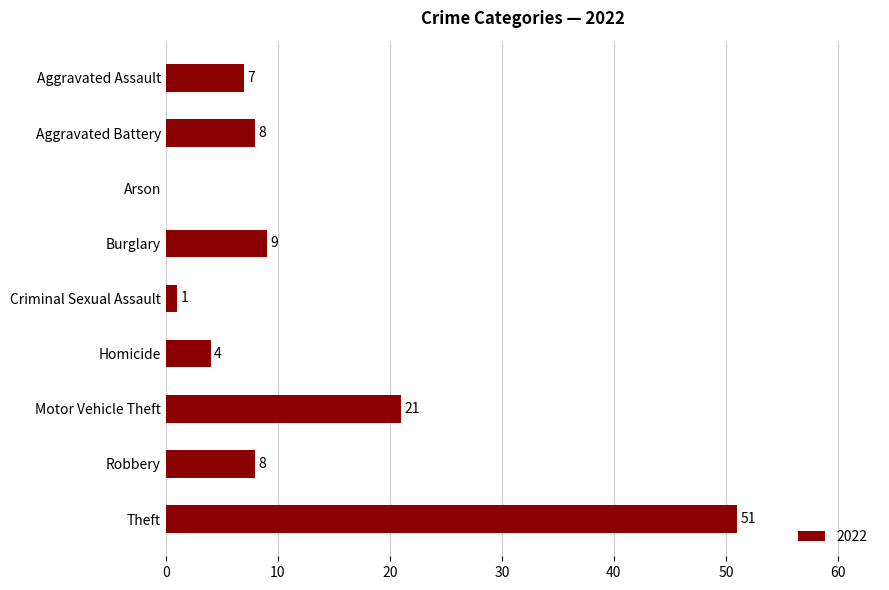

Read the value at Burglary, to the nearest 5.

10